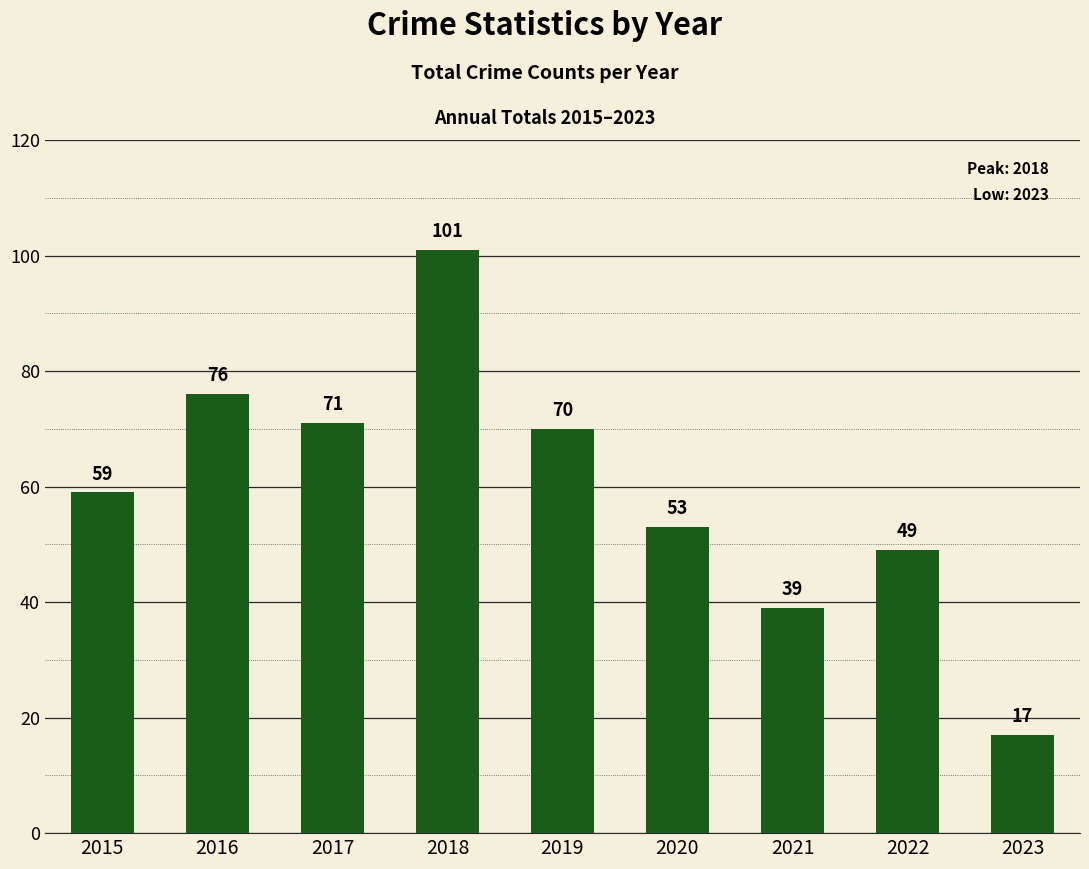

What is the difference between the maximum and minimum values?

84